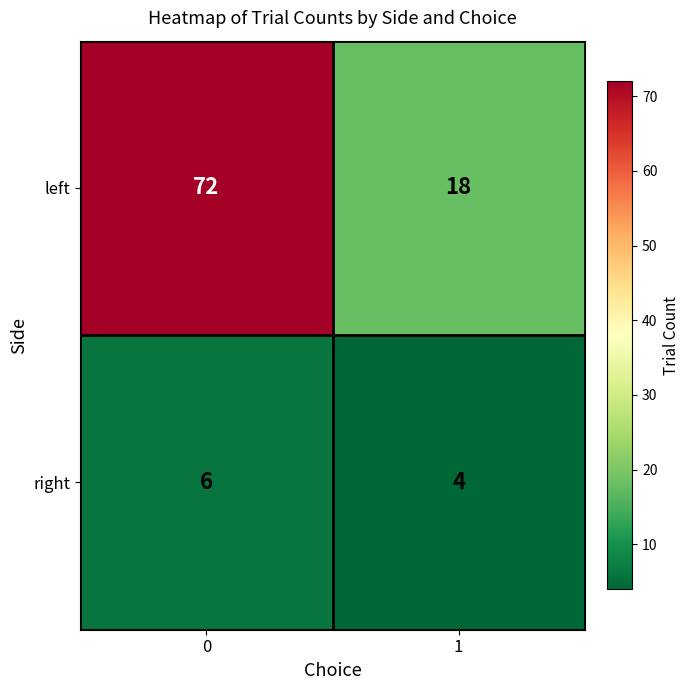

What is the average value of the right series?

5